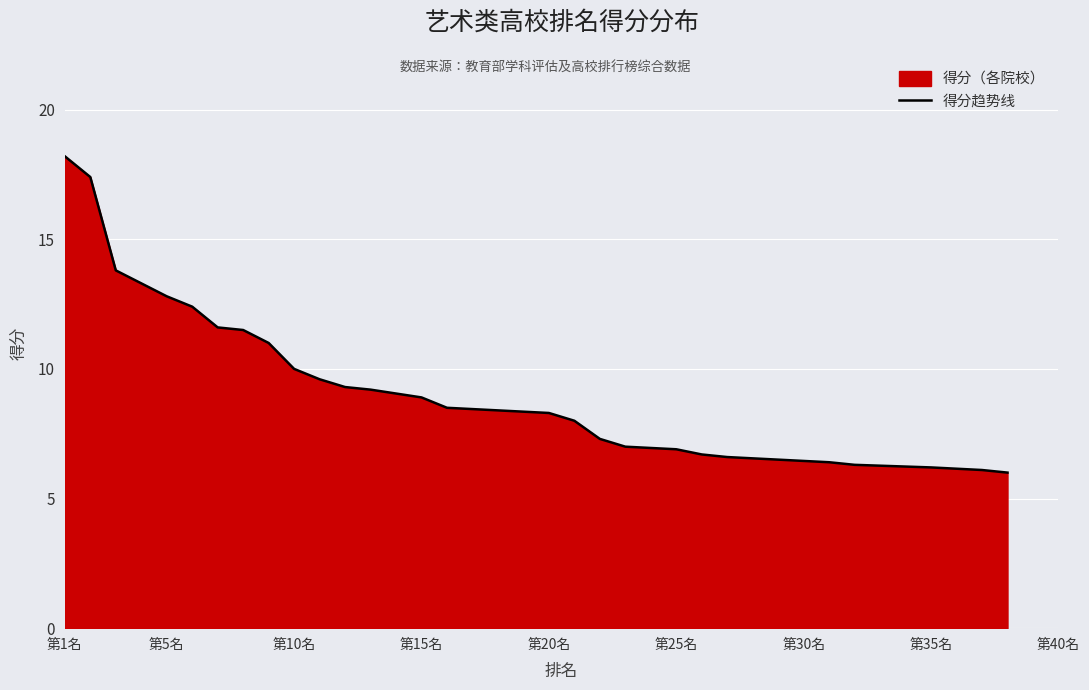

Between 第10名 and 38, which is larger?

第10名